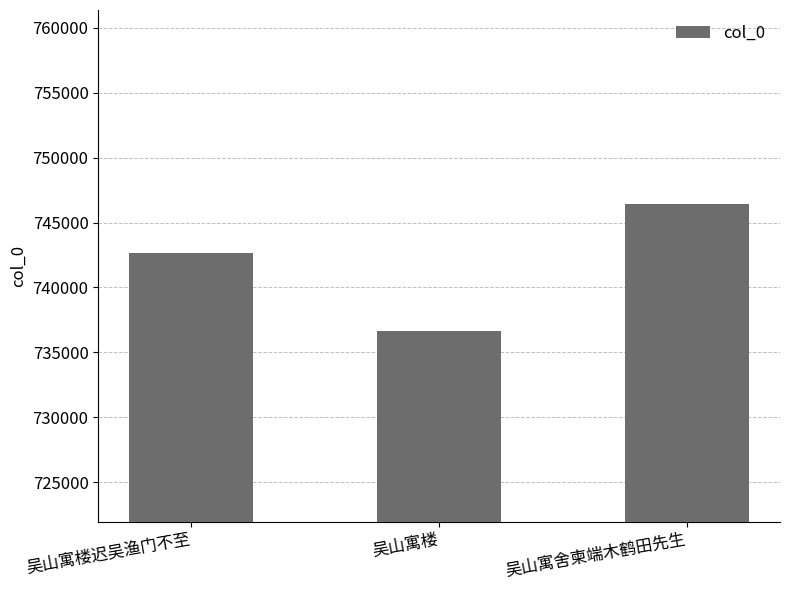

What is the difference between the second highest and minimum values?

5946